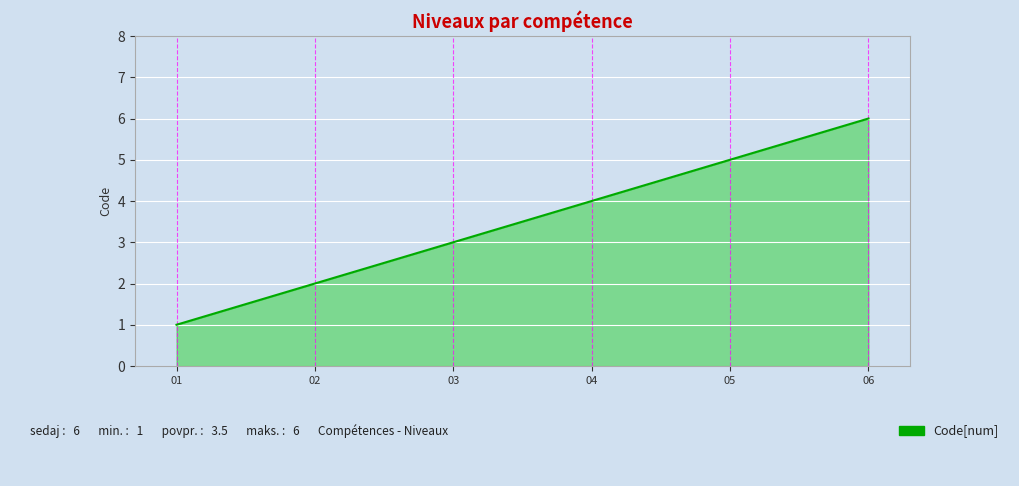

Is it true that the value at 01 is 1?

True